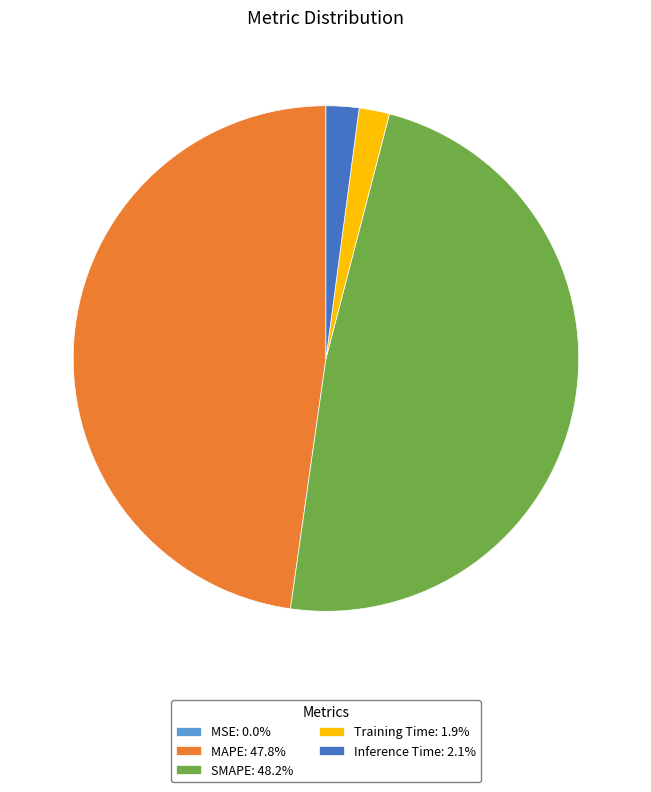

What is the ratio of the value at MAPE: 47.8% to the value at SMAPE: 48.2%?

1.0